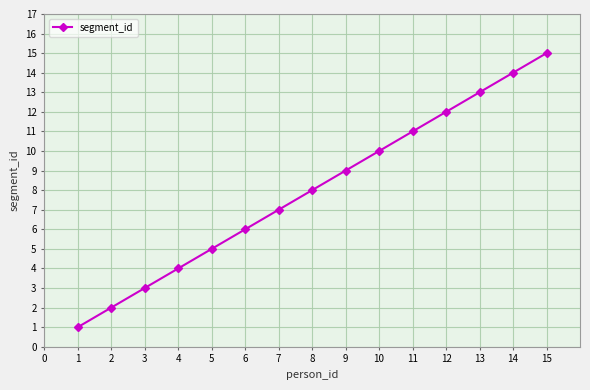

How many lines are shown in the chart?

1